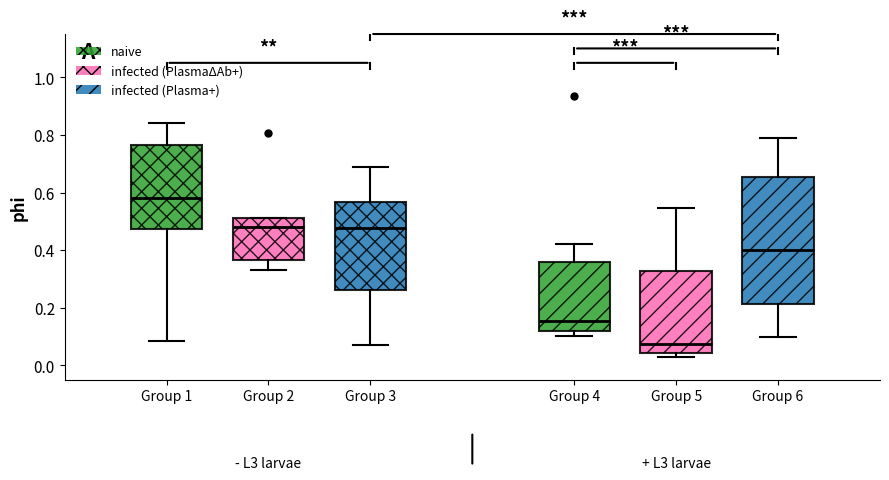

Reading left to right, read every box against the y-axis: the position of its median line, the range the box covers, and the ends of its whiskers. The values are not printed on the chart, so give them approximately, as read against the axis.

Group 1: median 0.58, box 0.48 to 0.76, whiskers 0.08 to 0.84
Group 2: median 0.48, box 0.36 to 0.52, whiskers 0.34 to 0.52
Group 3: median 0.48, box 0.26 to 0.56, whiskers 0.08 to 0.68
Group 4: median 0.16, box 0.12 to 0.36, whiskers 0.10 to 0.42
Group 5: median 0.08, box 0.04 to 0.32, whiskers 0.02 to 0.54
Group 6: median 0.40, box 0.22 to 0.66, whiskers 0.10 to 0.78